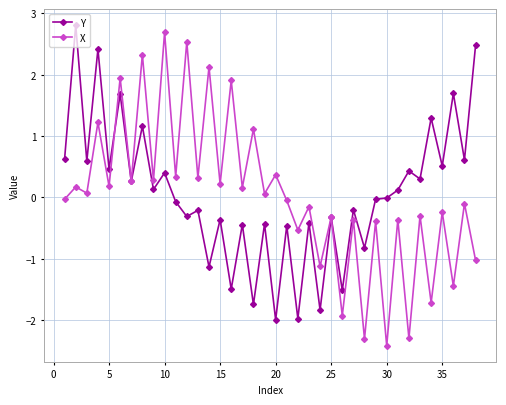

What is the value of the X point at the 5th from the left?

0.2